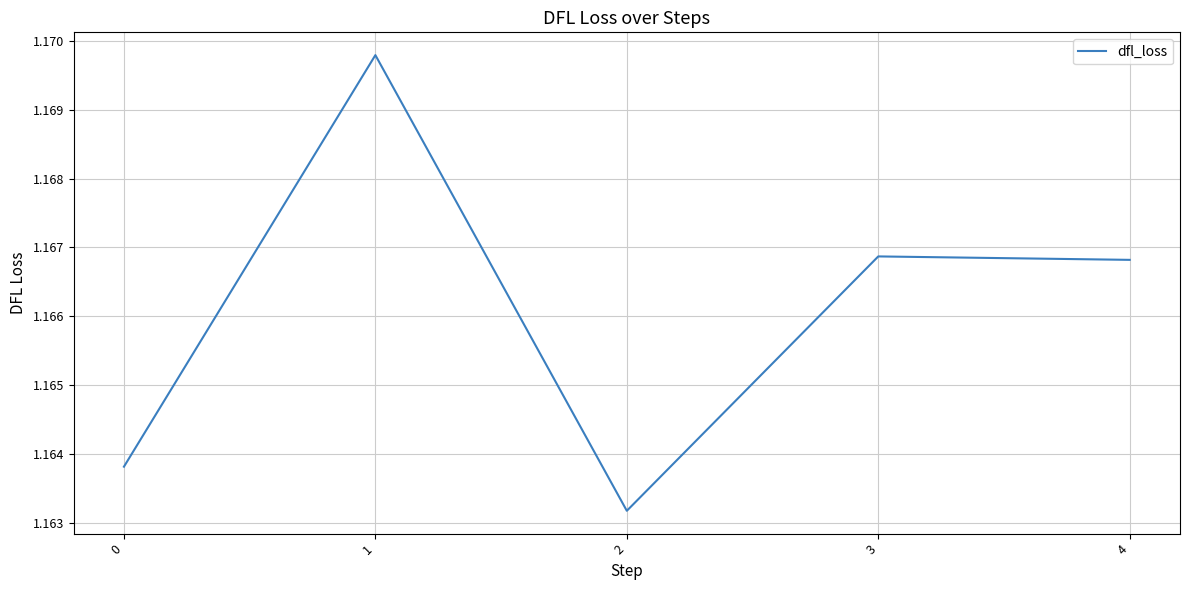

Where is the first local maximum?

1